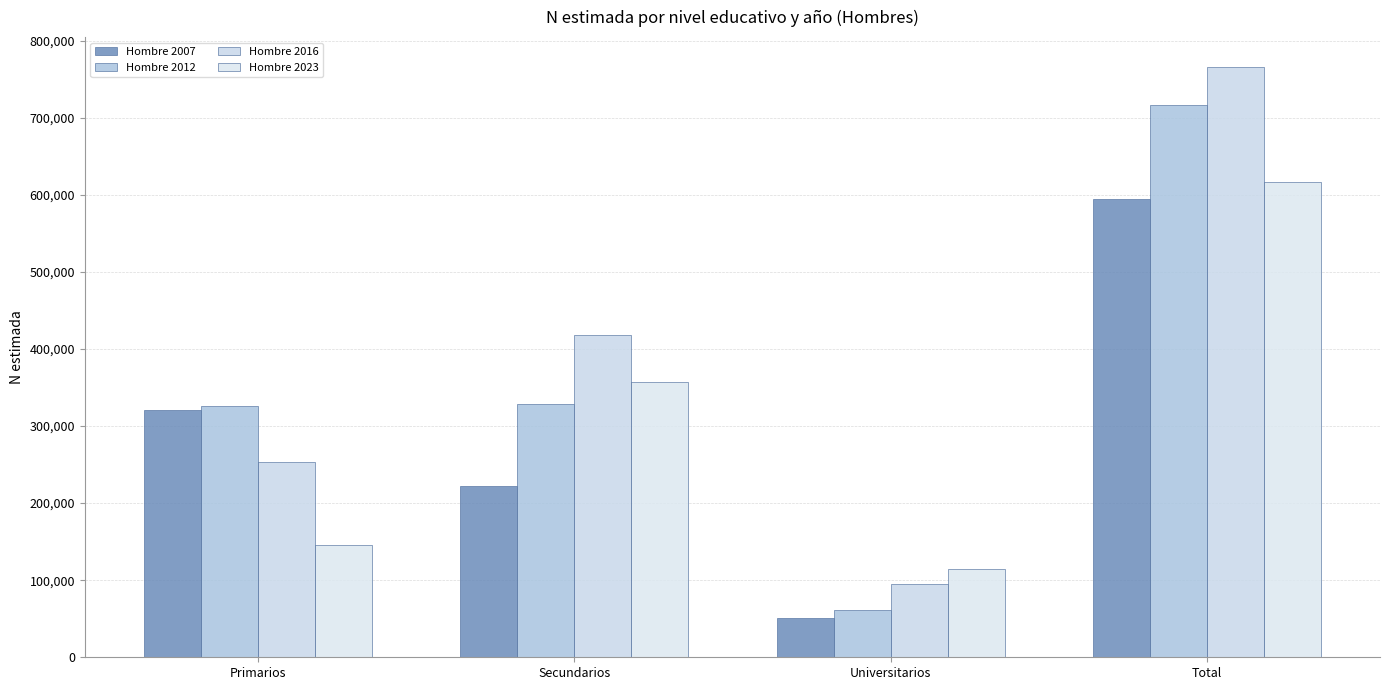

Between Secundarios and Universitarios, which series saw the biggest shift?

Hombre 2016